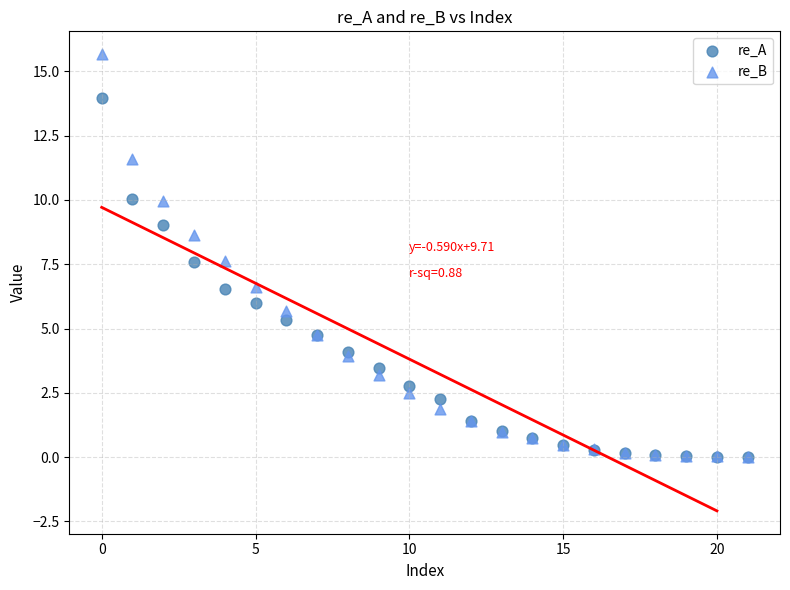

Which series contains the highest Y value?

re_B